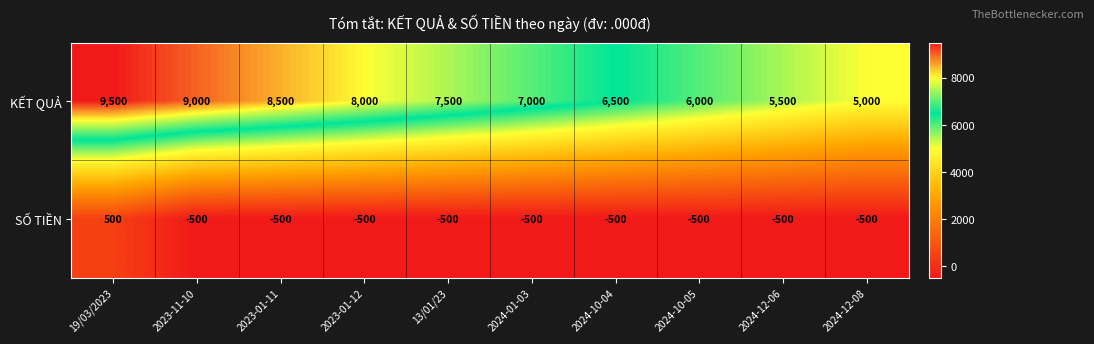

Read the SỐ TIỀN value at 13/01/23, to the nearest 50.

-500